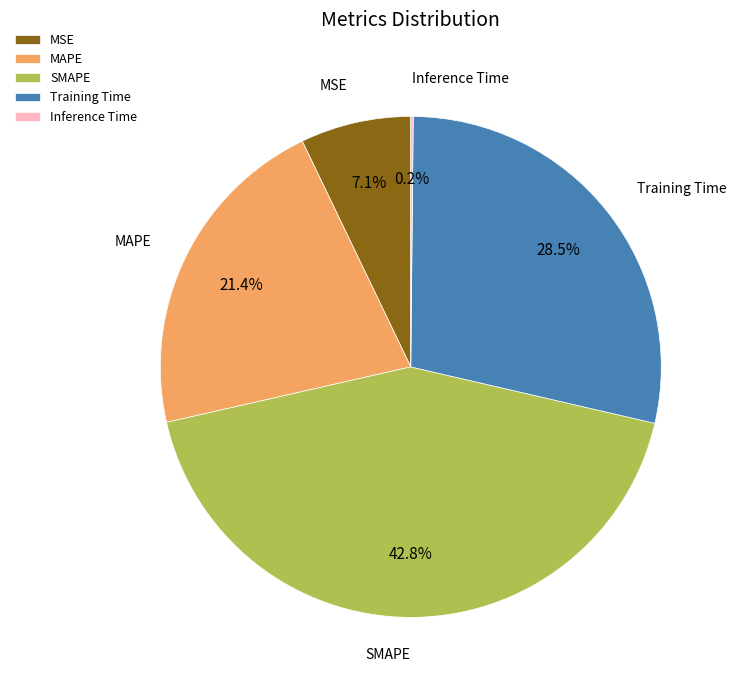

What is the total percentage of SMAPE and Training Time?

71.3%